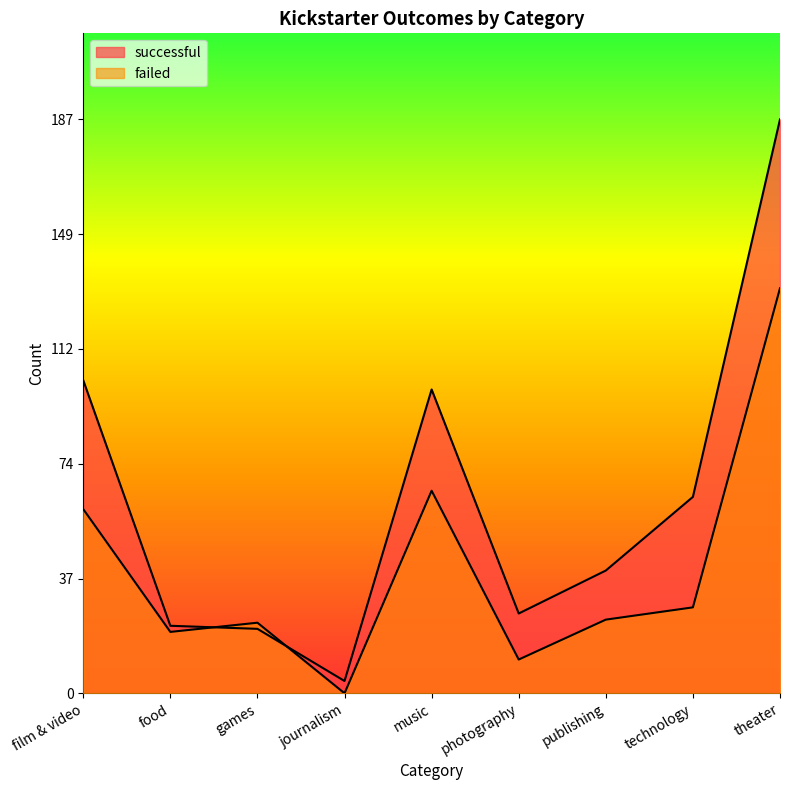

Which category has the highest value across all series?

theater